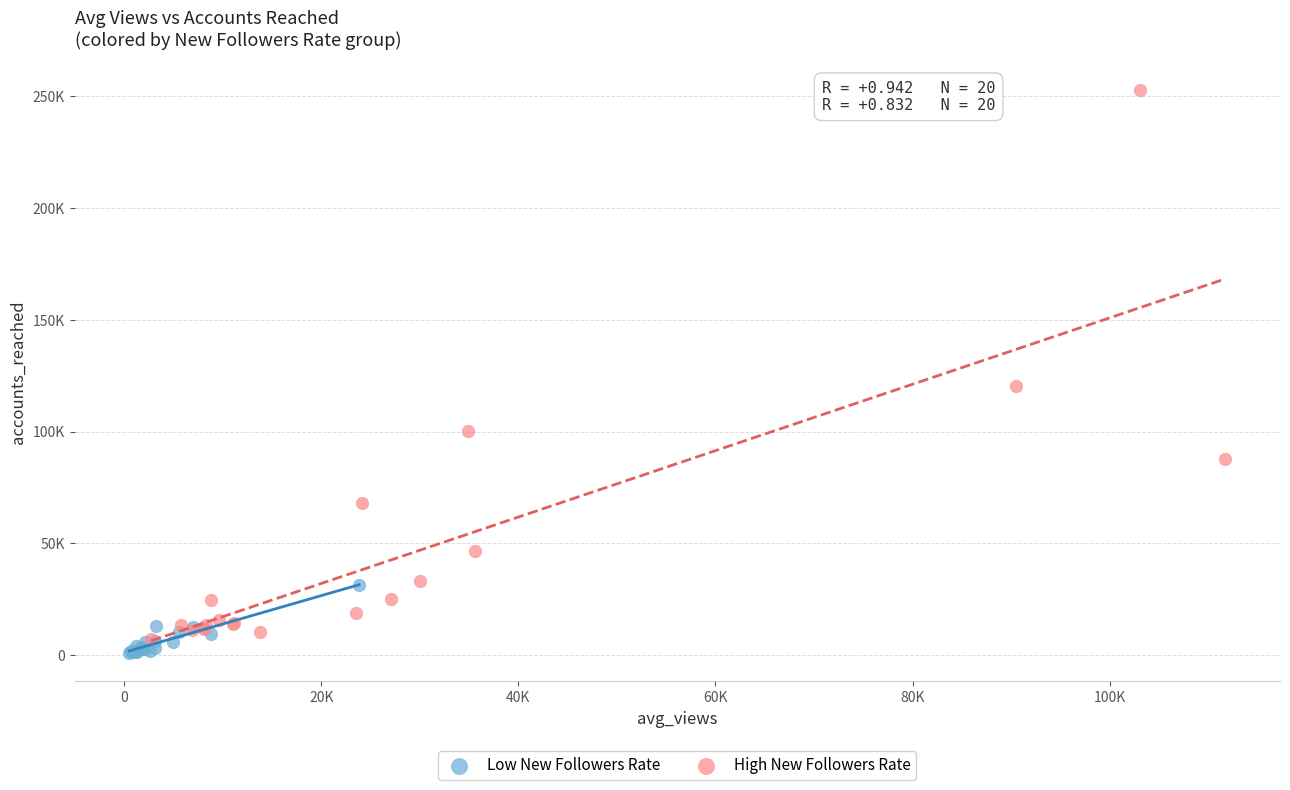

What are all the series names shown in the legend?

Low New Followers Rate, High New Followers Rate